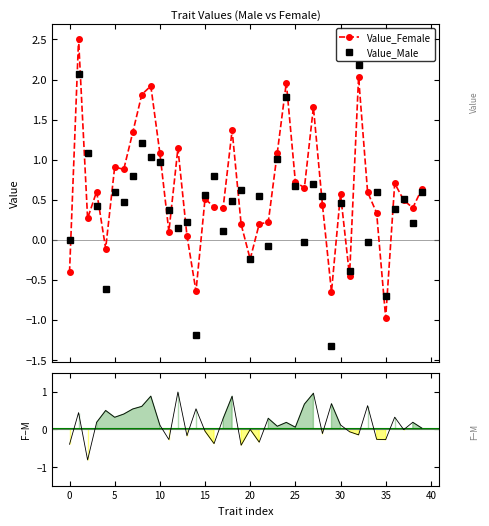

How many lines are shown in the chart?

3